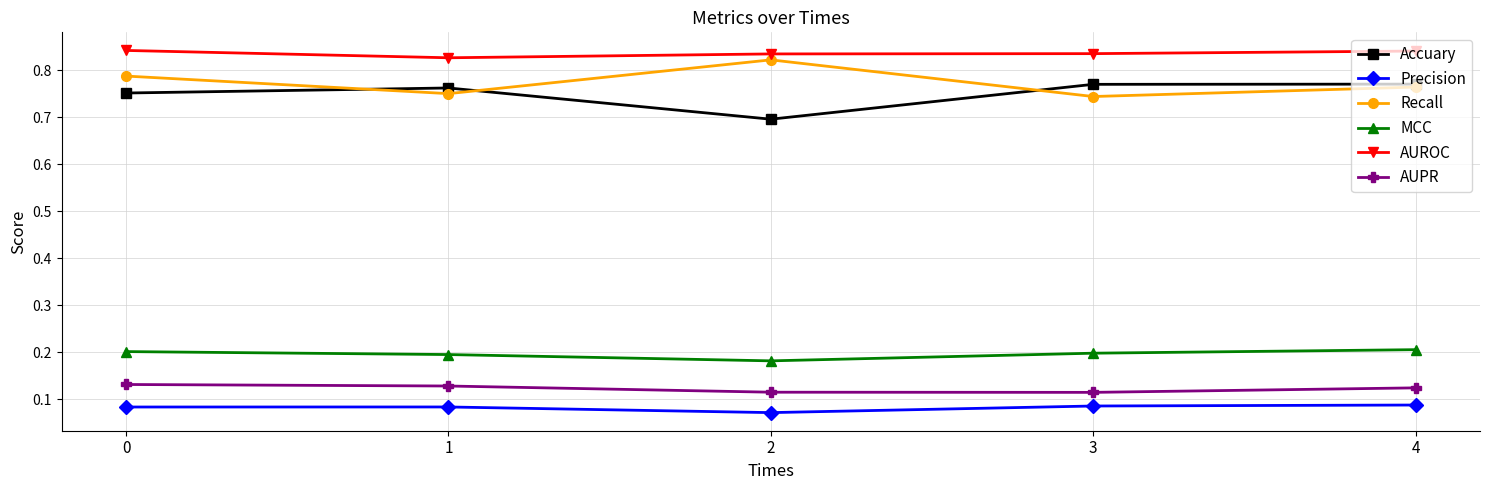

How many Recall values are between 0 and 1?

5